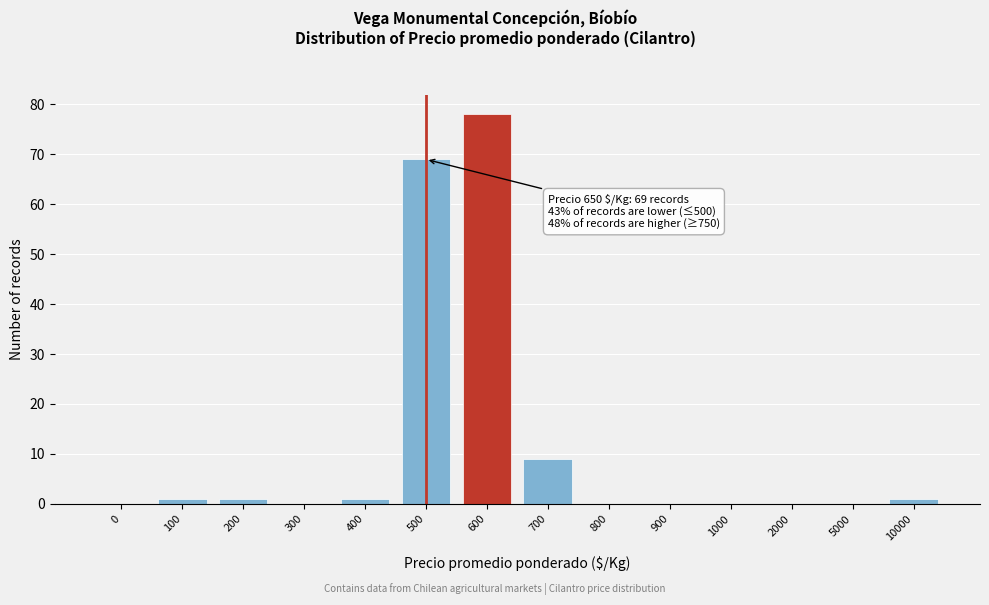

Reading left to right, list all the values displayed in this chart.

0=0	100=1	200=1	300=0	400=1	500=69	600=78	700=9	800=0	900=0	1000=0	2000=0	5000=0	10000=1